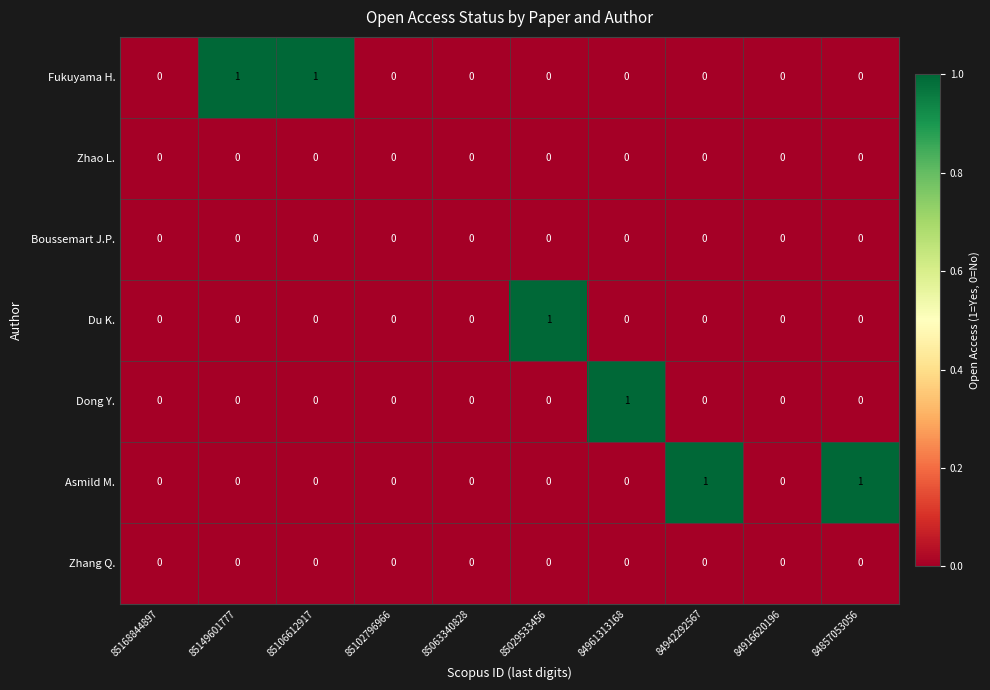

Which series changed the most between 85063340828 and 85029533456?

Du K.